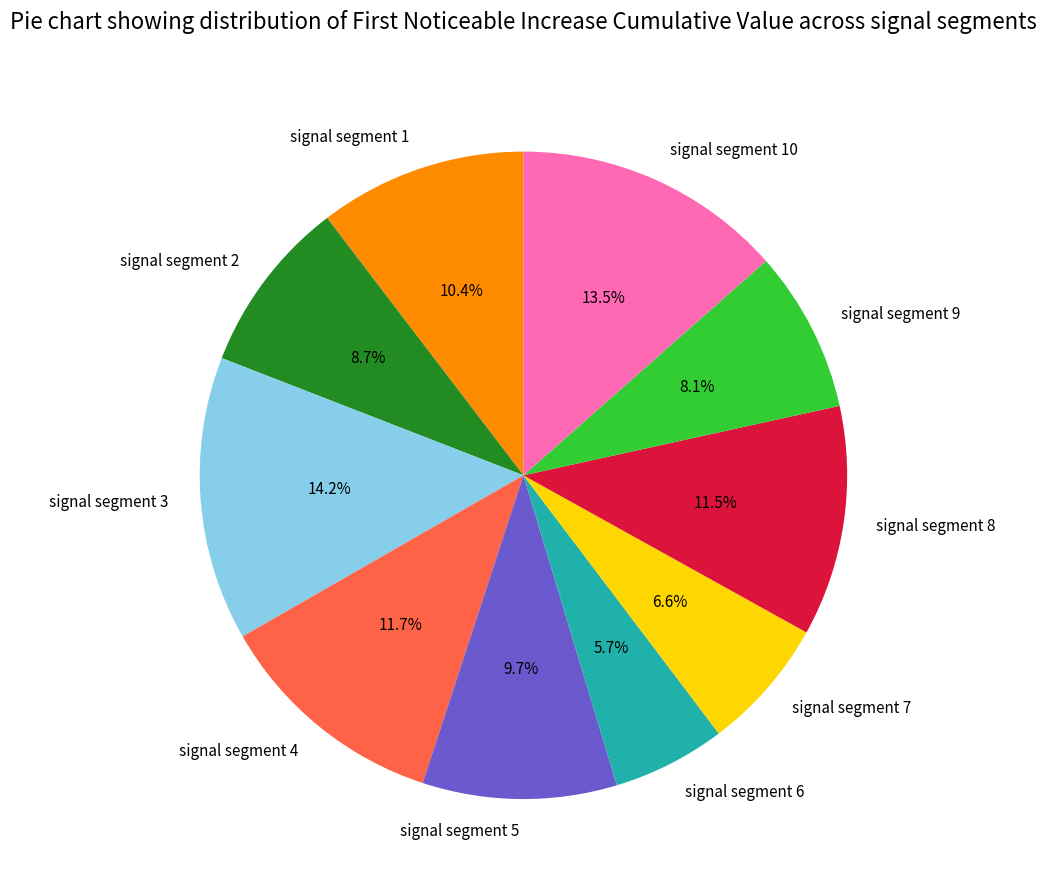

Which category has the biggest portion of the pie?

signal segment 3